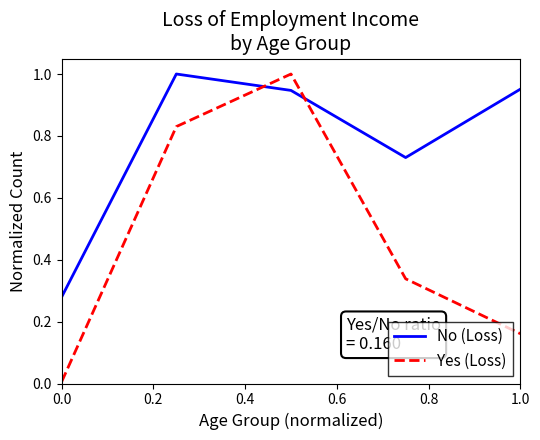

True or false: Yes (Loss) and No (Loss) cross at least once.

True